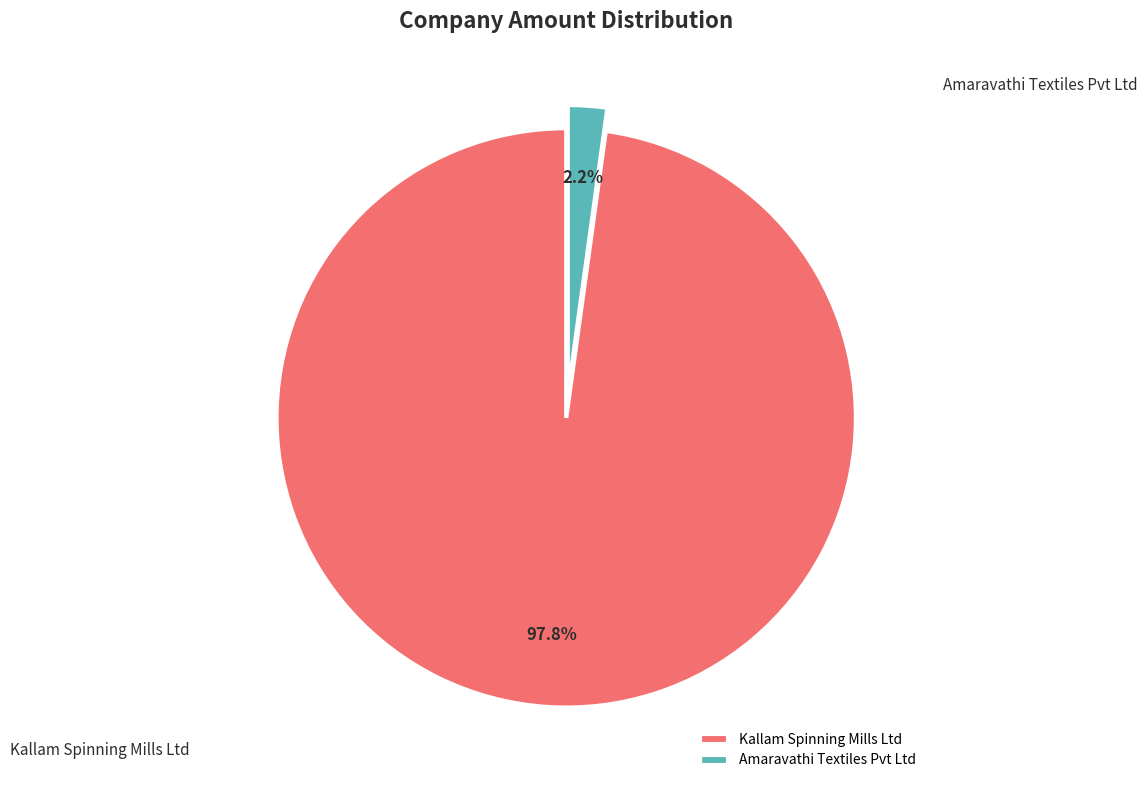

Is there a majority slice in this chart?

Yes